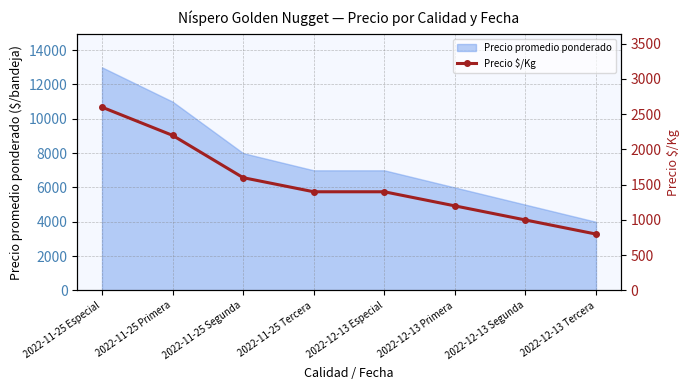

What is the sum of all values?

12200